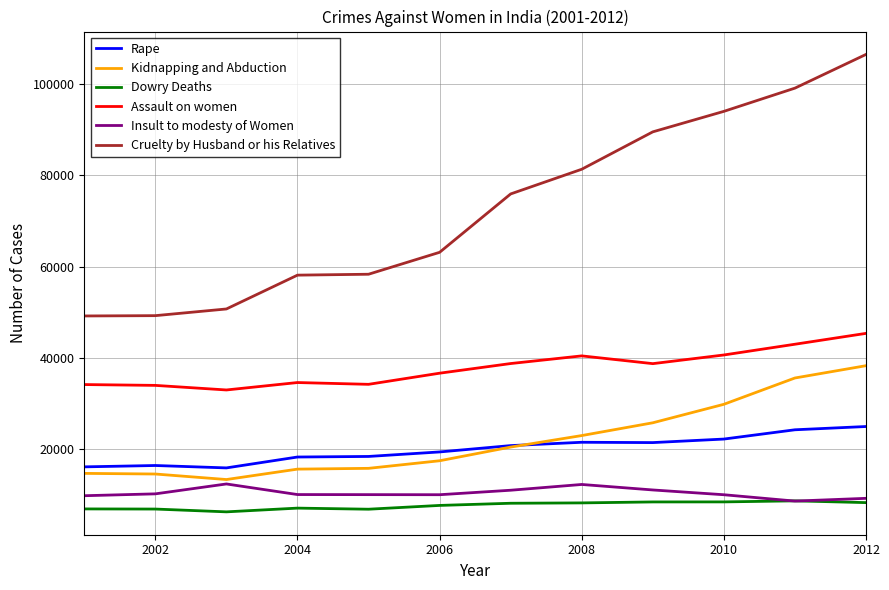

What is the maximum value shown in the chart?

106527